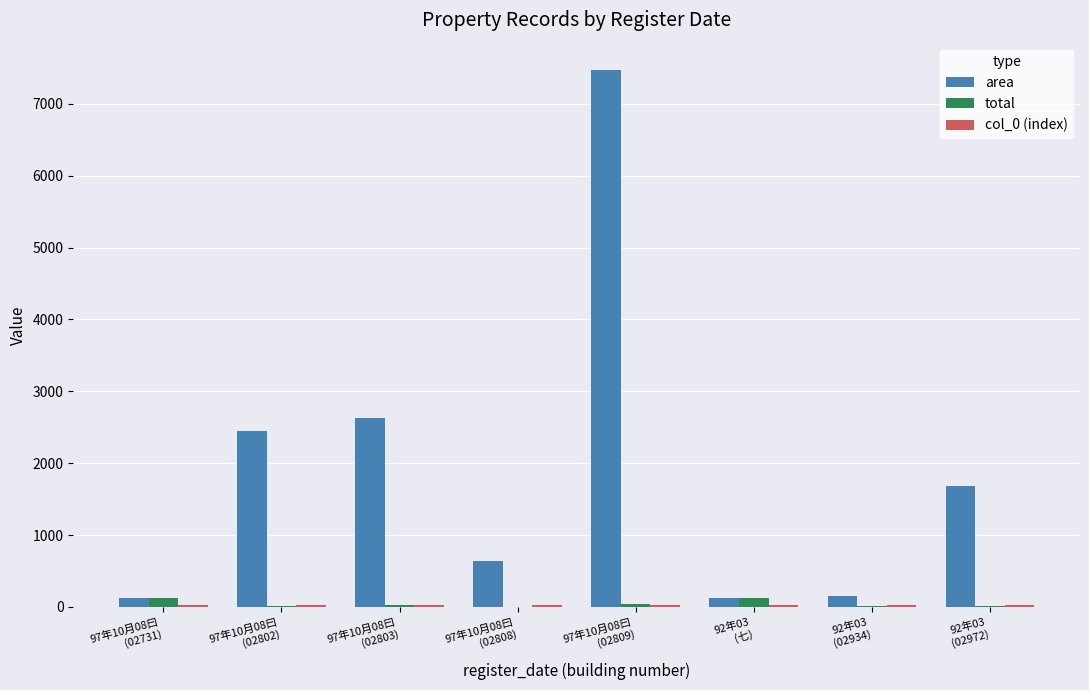

Which series has the largest total across all categories?

area